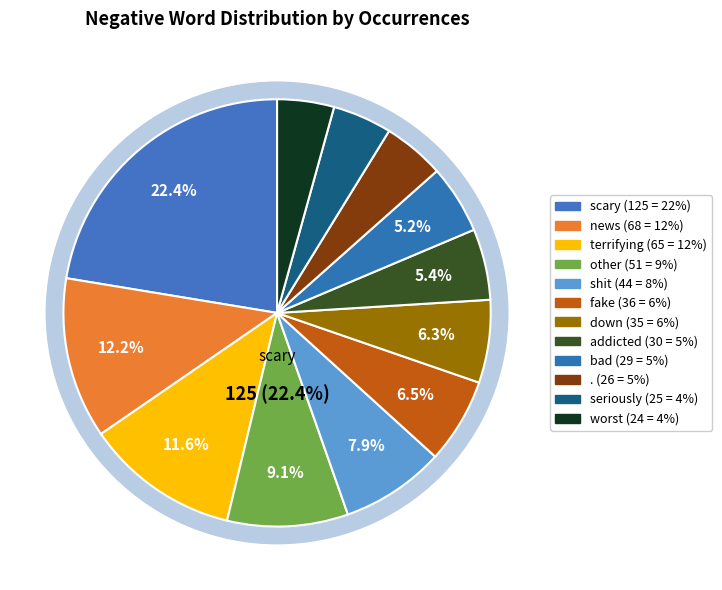

To the nearest percent, what is the combined percentage of addicted and .?

10%